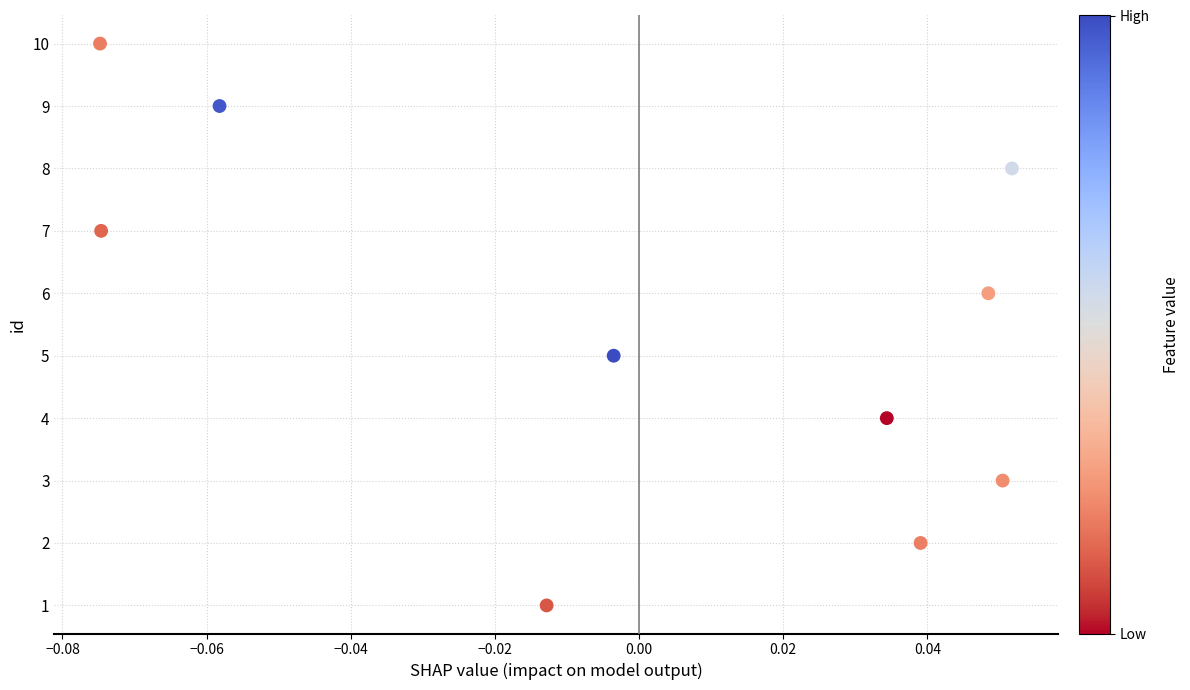

What is the range of Y values (max minus min)?

9